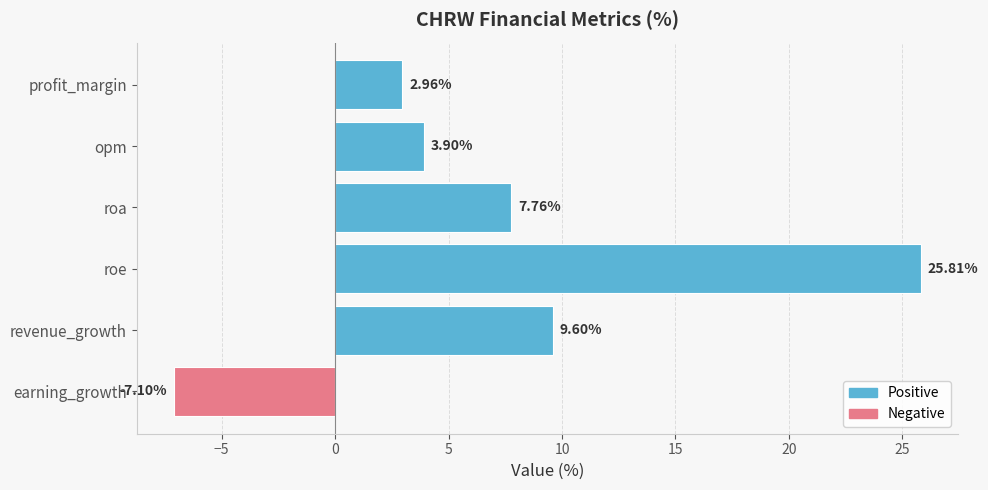

What is the label of the 1st bar from the bottom?

earning_growth